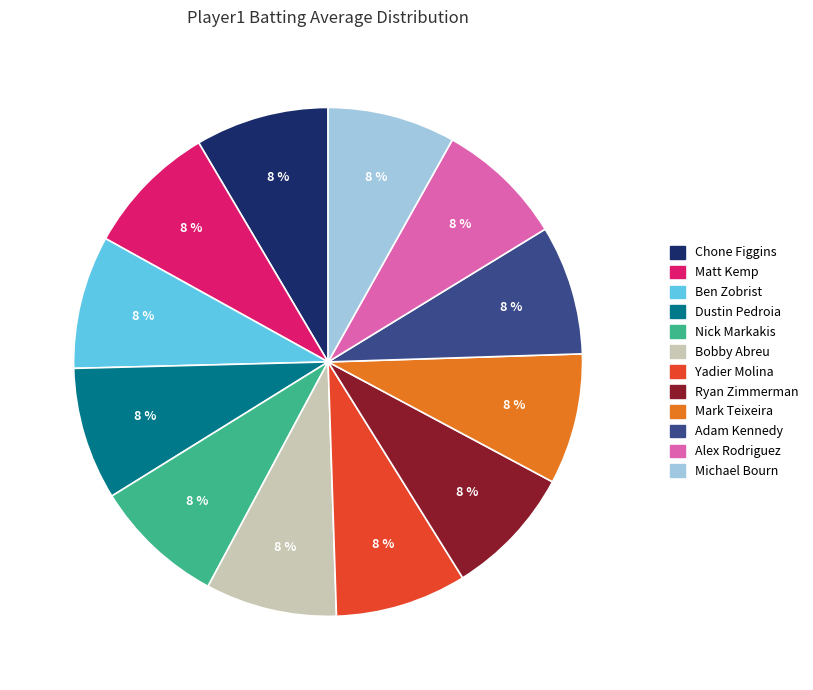

To the nearest percent, what is the average slice percentage?

8%